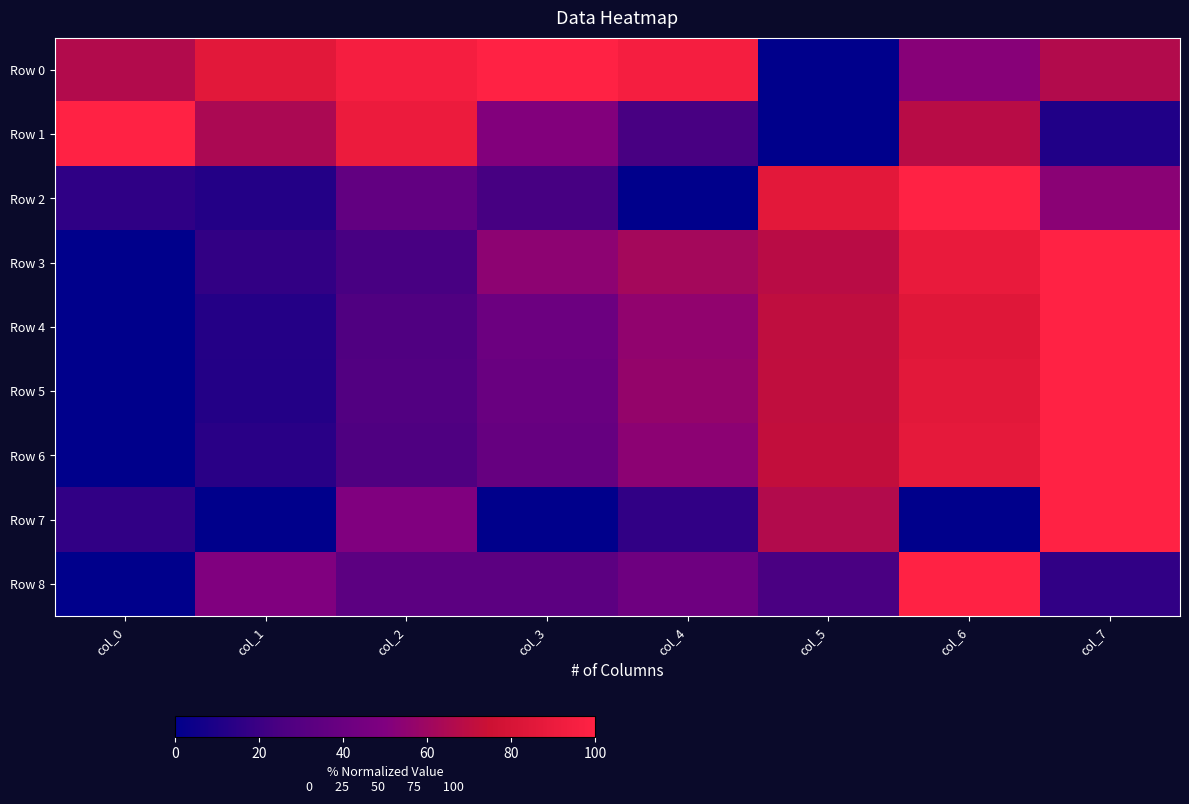

Which label corresponds to the smallest value in the chart?

col_5